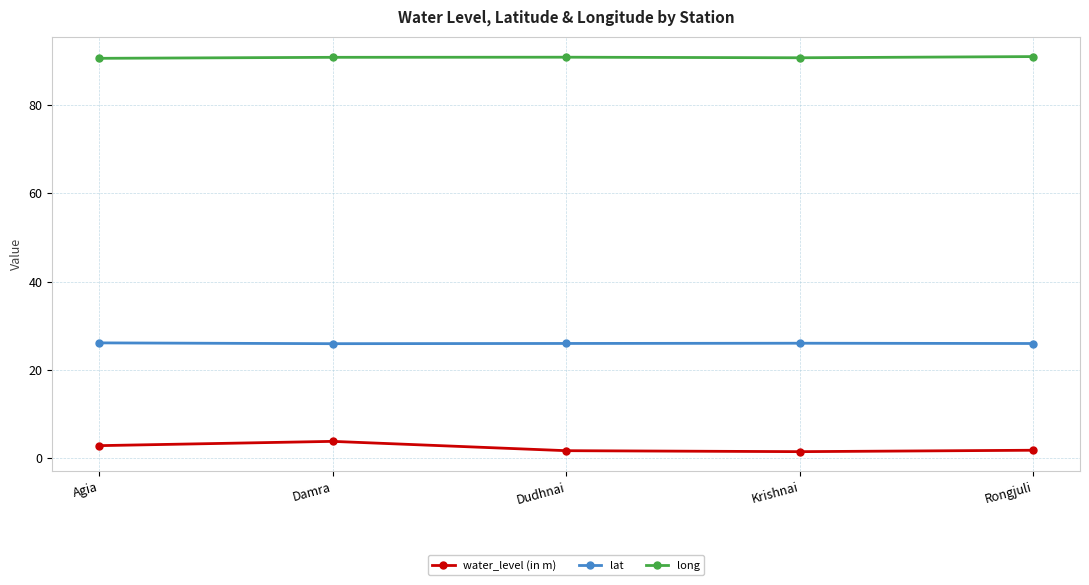

Read the water_level (in m) value at Rongjuli.

1.8